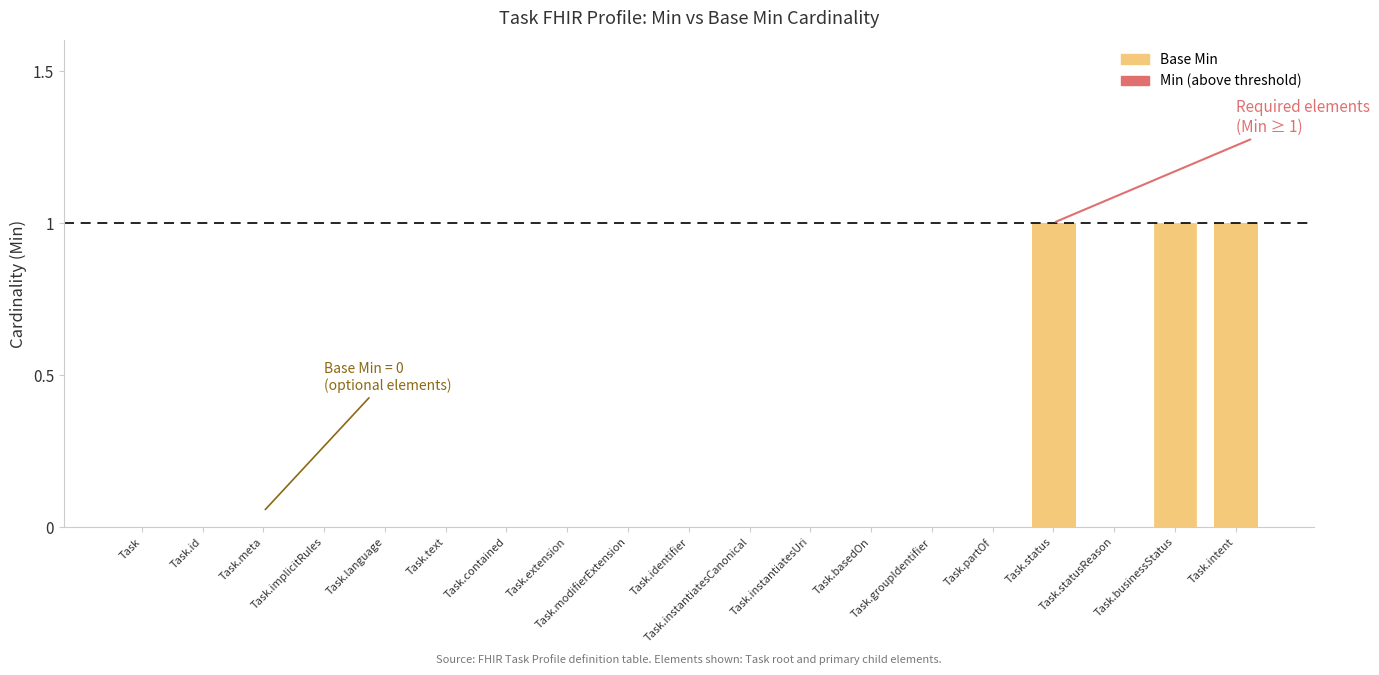

What is the label of the 14th bar from the left?

Task.groupIdentifier